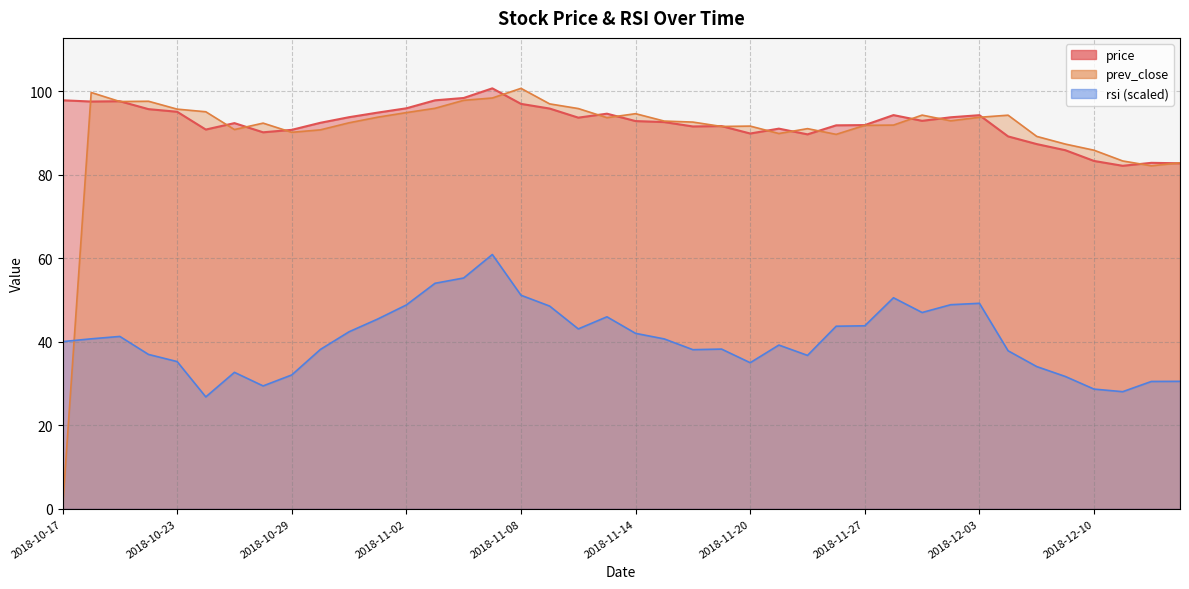

What is the value of the rsi point at the 12th from the left?

45.4